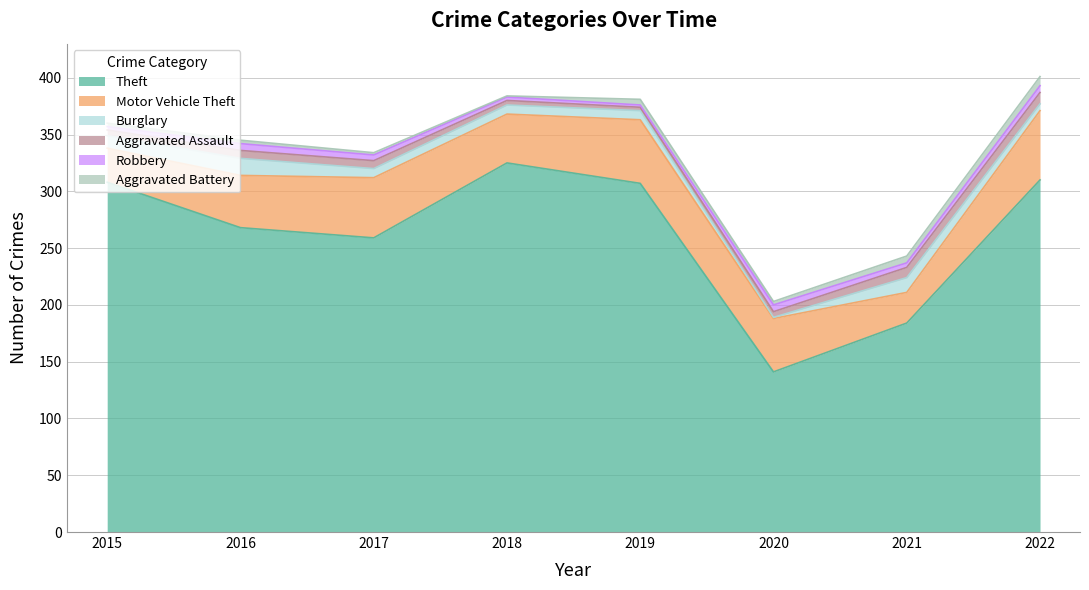

Count the number of data series in this chart.

6